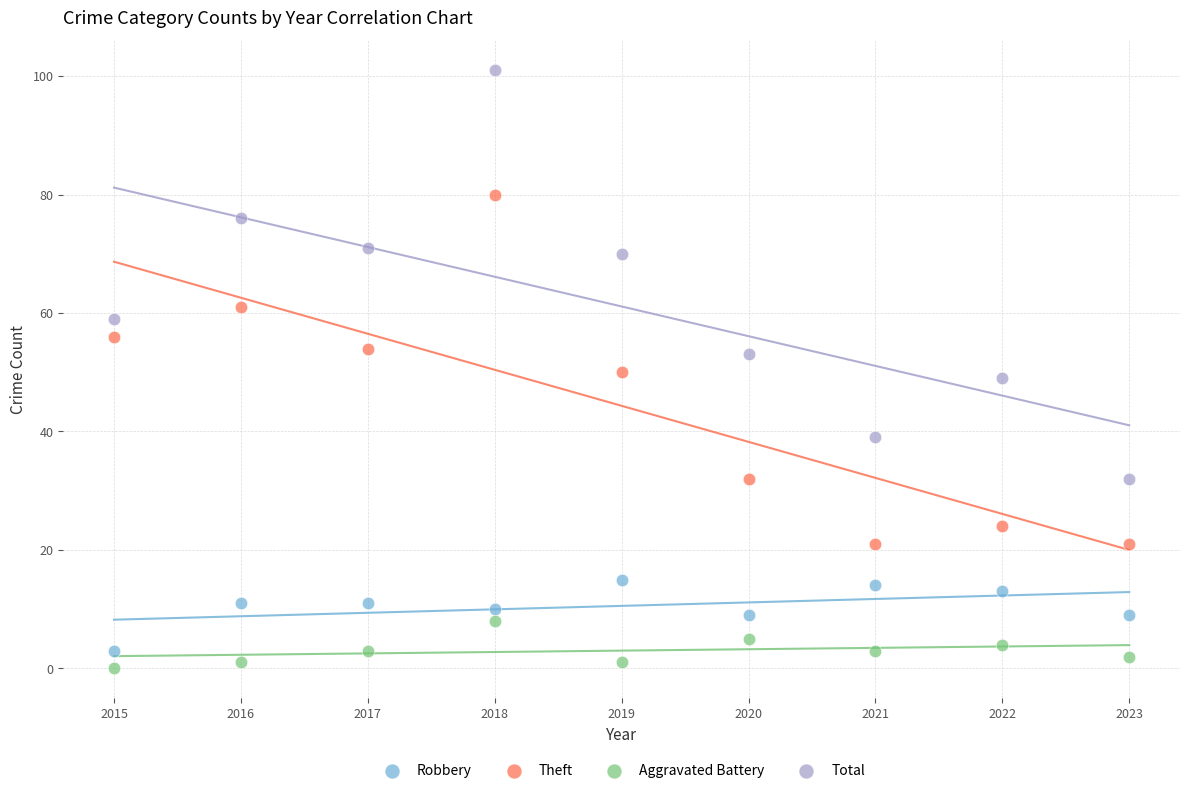

Across all data points, what is the range of X values (max minus min)?

8